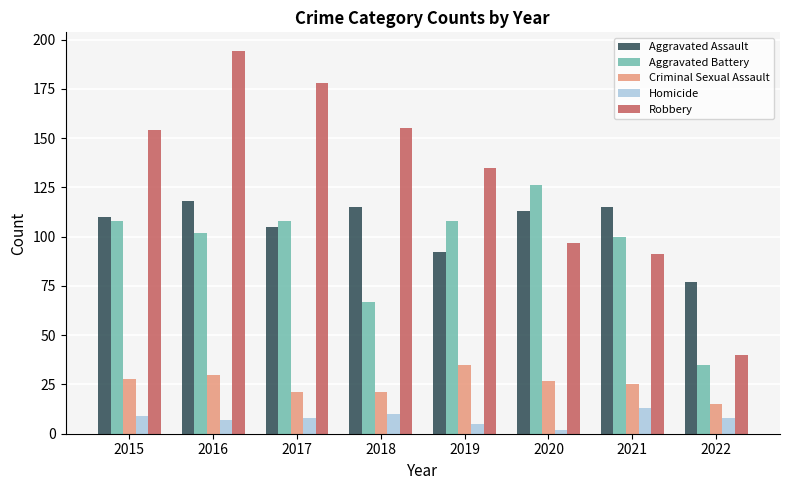

Are the bars grouped side by side (vs. stacked)?

Yes